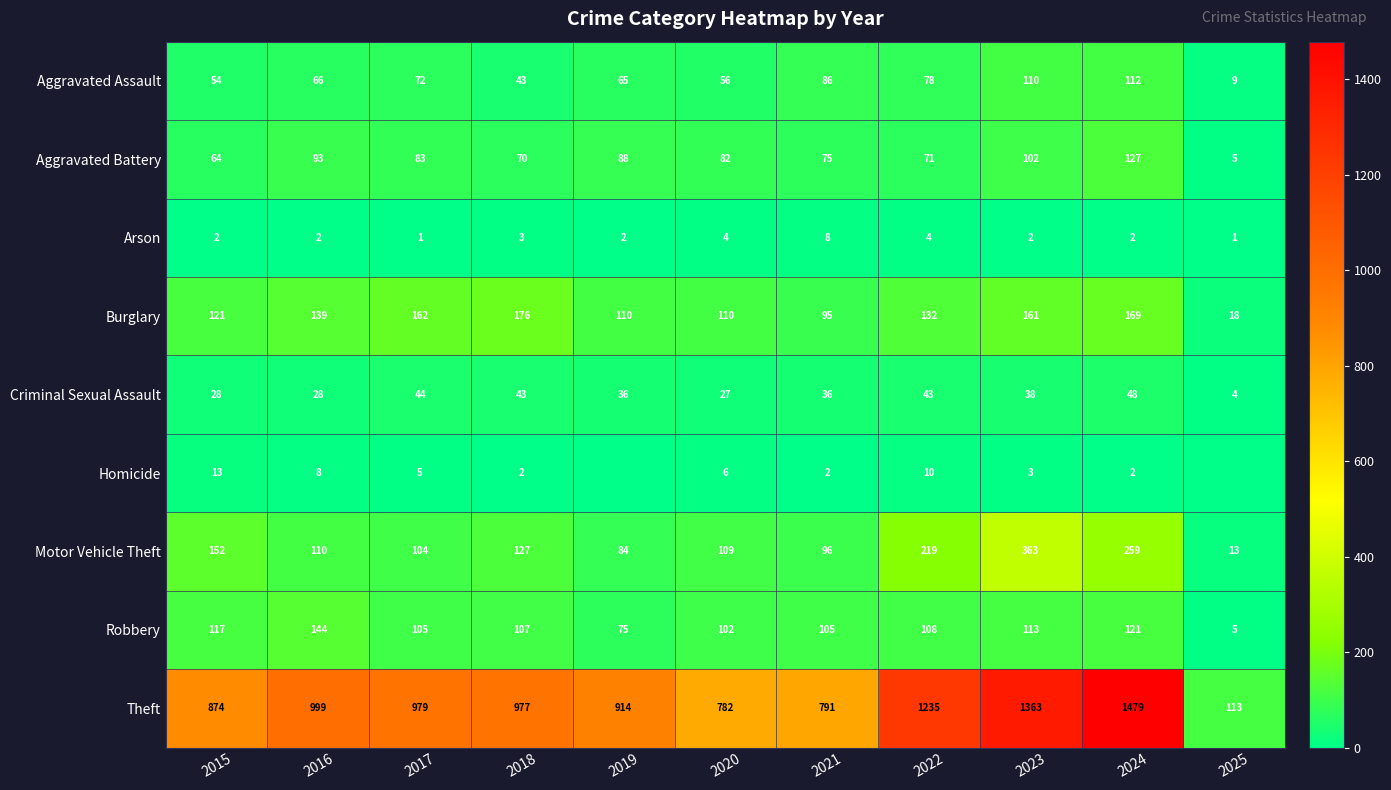

Between 2019 and 2022, which is larger?

2022